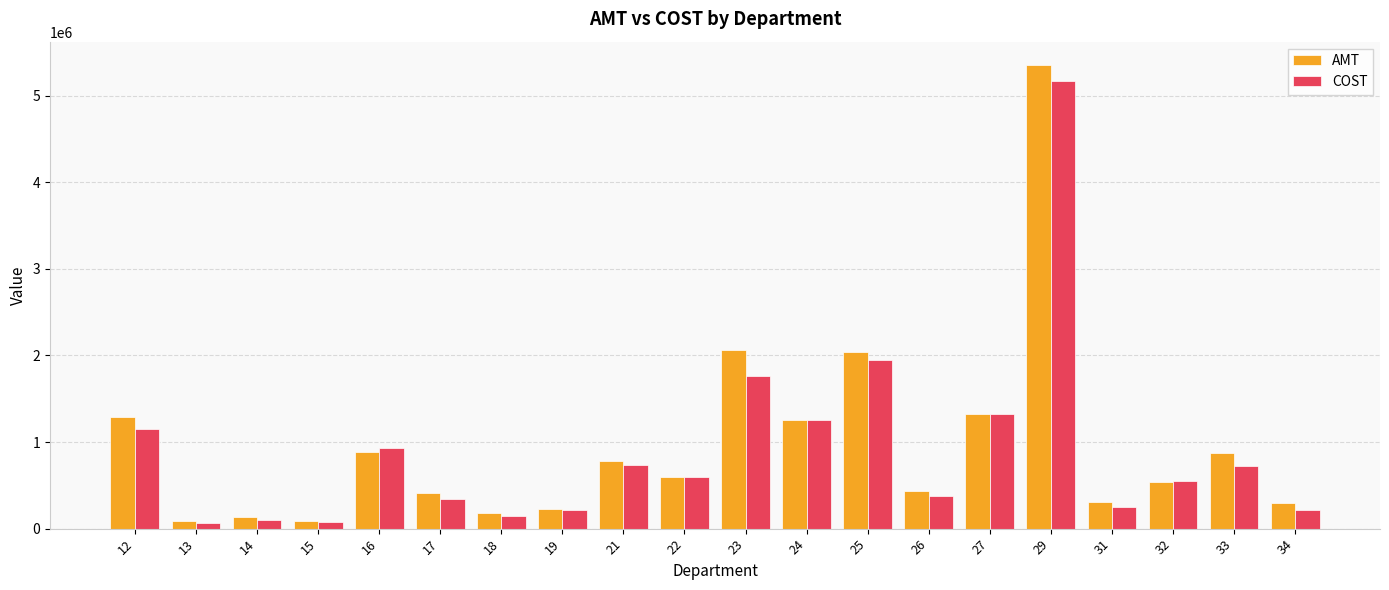

What is the minimum value shown in the chart?

67915.1